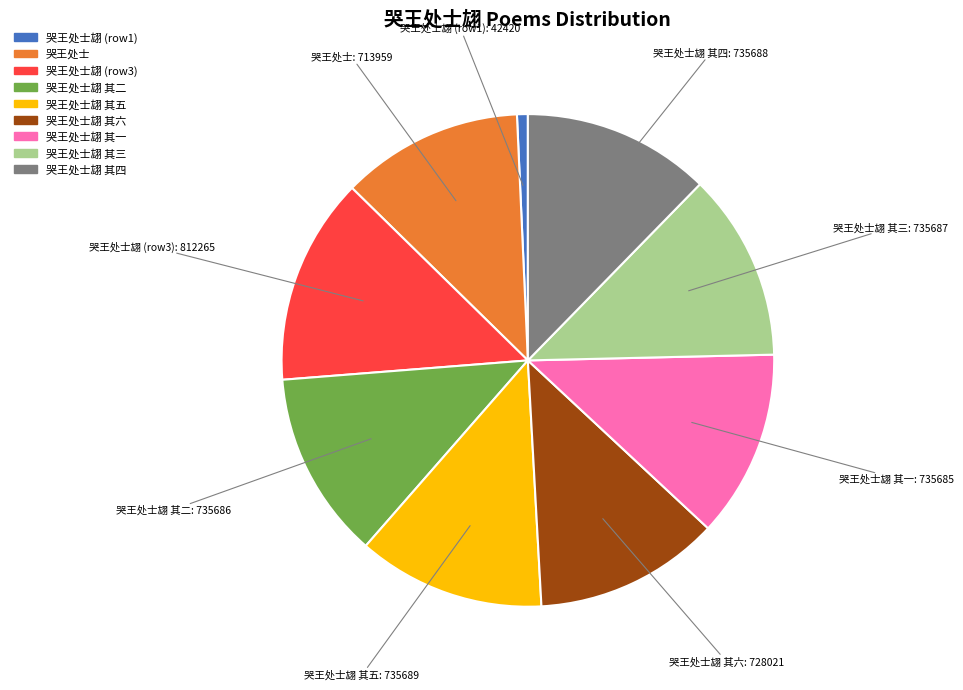

Count the number of slices in the pie.

9